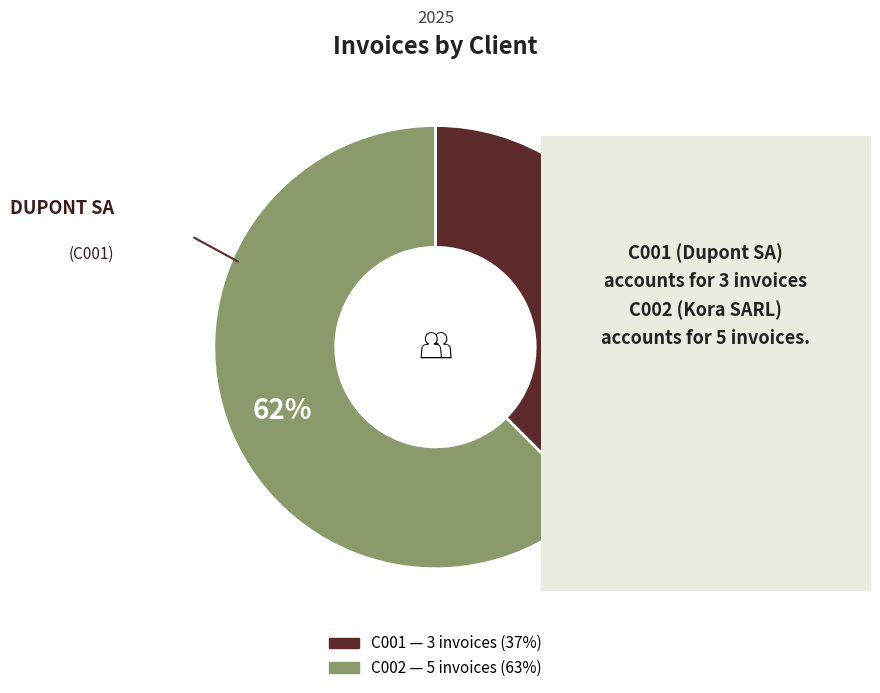

Rank the categories by value from lowest to highest.

C001, C002